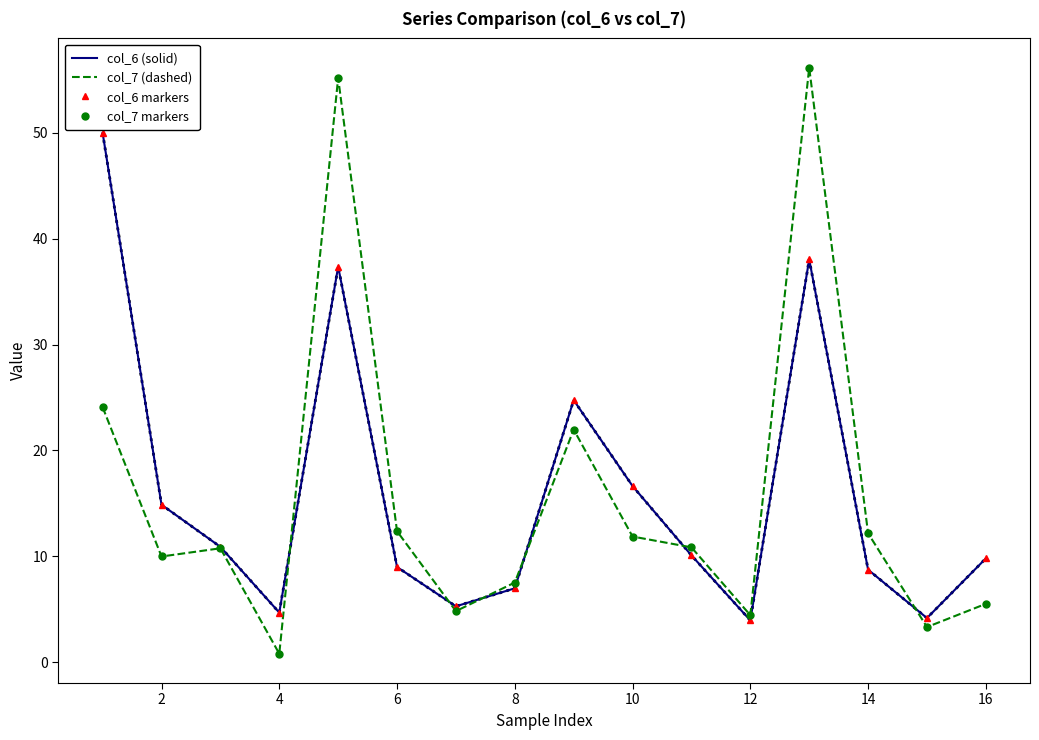

What is the greatest value displayed?

56.1